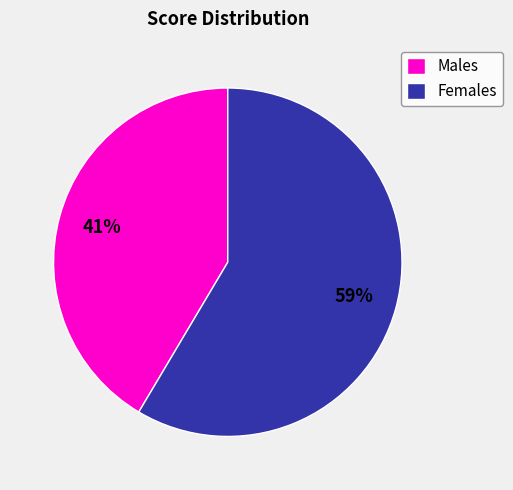

Which category has the biggest portion of the pie?

Females